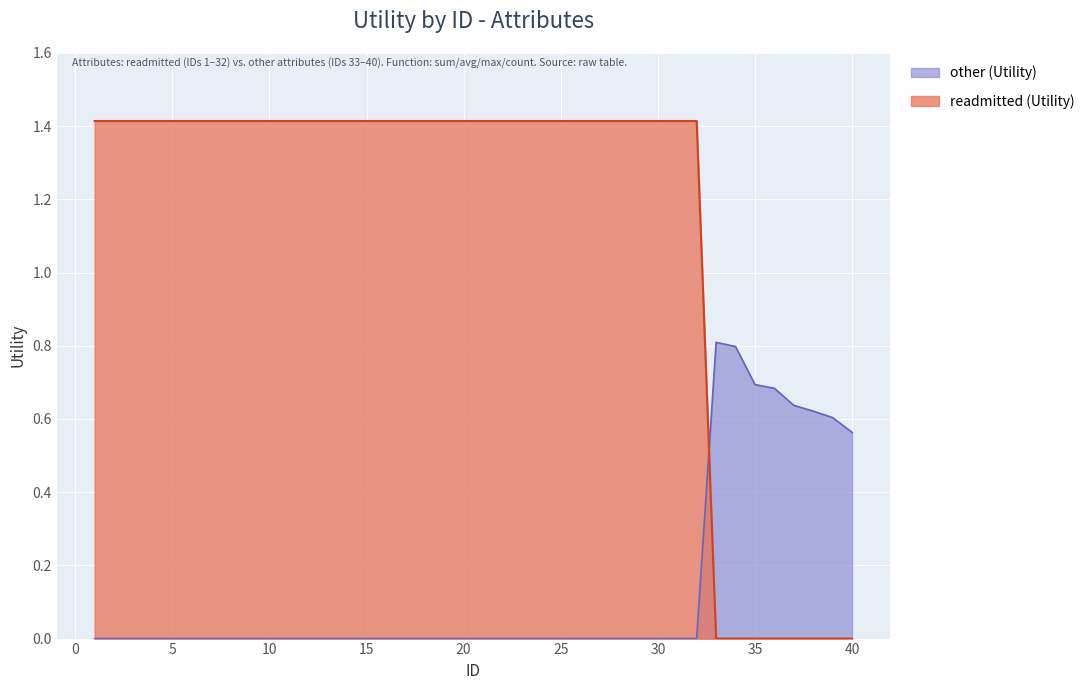

How many intersections are there between other (Utility) and readmitted (Utility)?

1